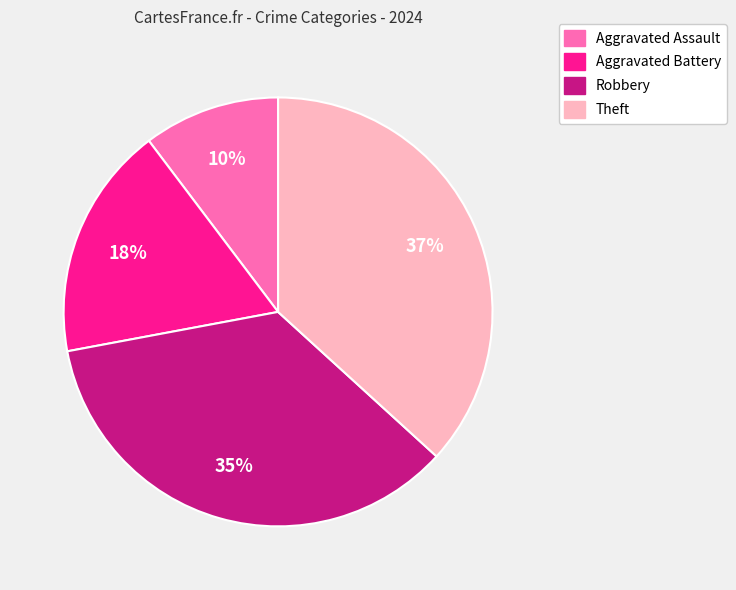

Is there any slice that represents more than half of the pie?

No